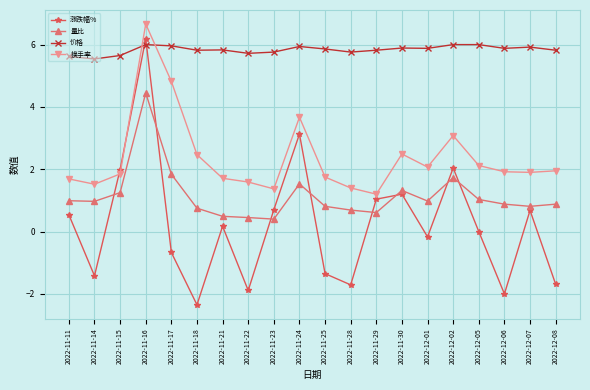

Rank the series at 2022-12-05 from lowest to highest value.

涨跌幅%, 量比, 换手率, 价格